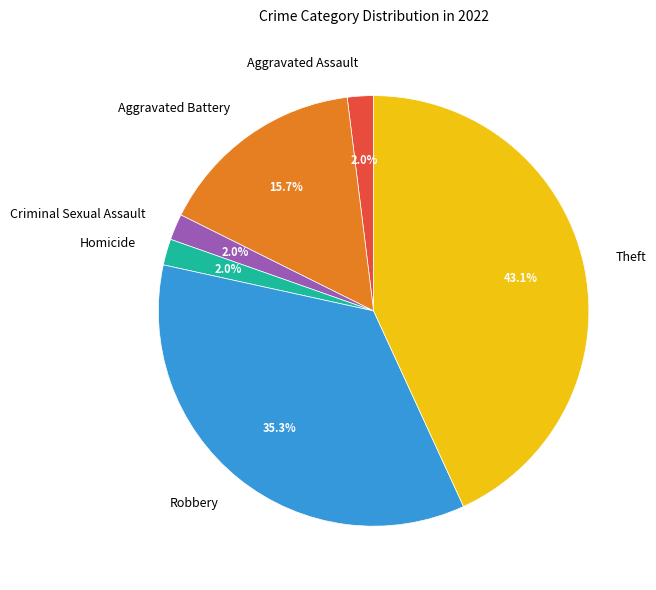

Do Robbery and Aggravated Battery together represent more than half of the pie?

Yes